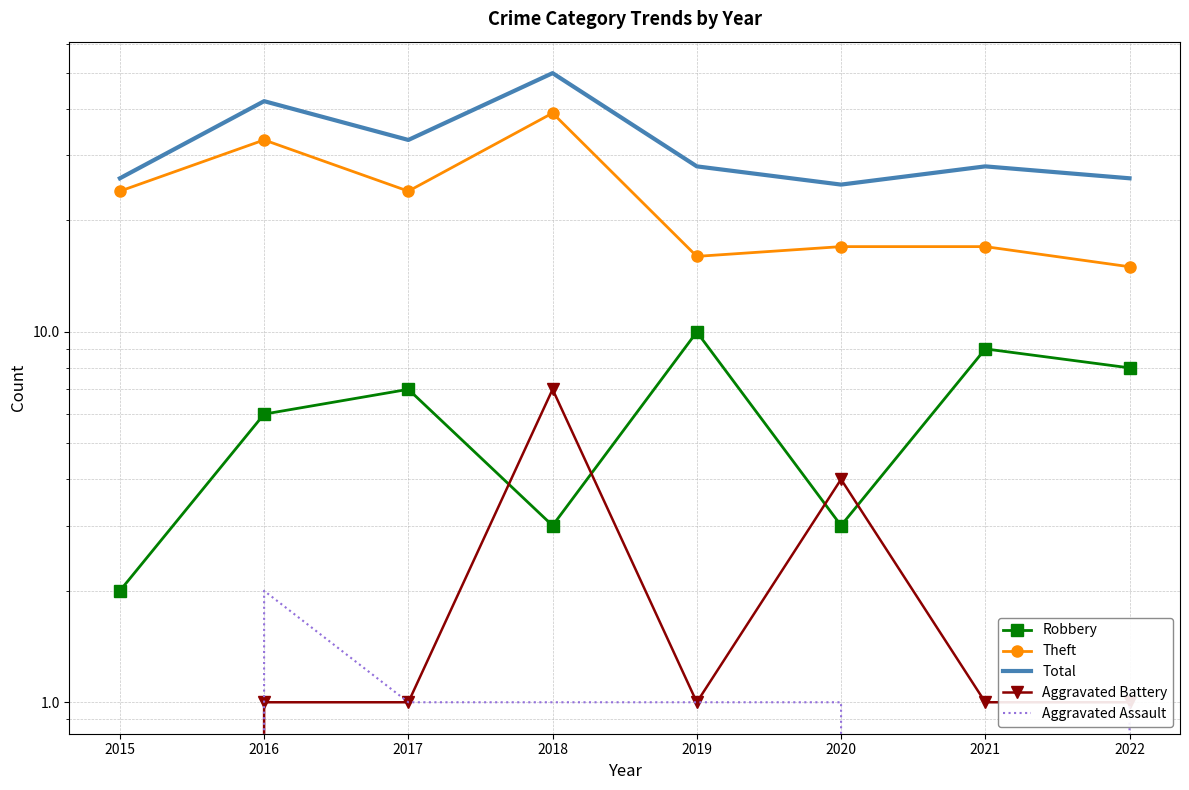

The Theft series shows 11 at 2021. True or false?

False